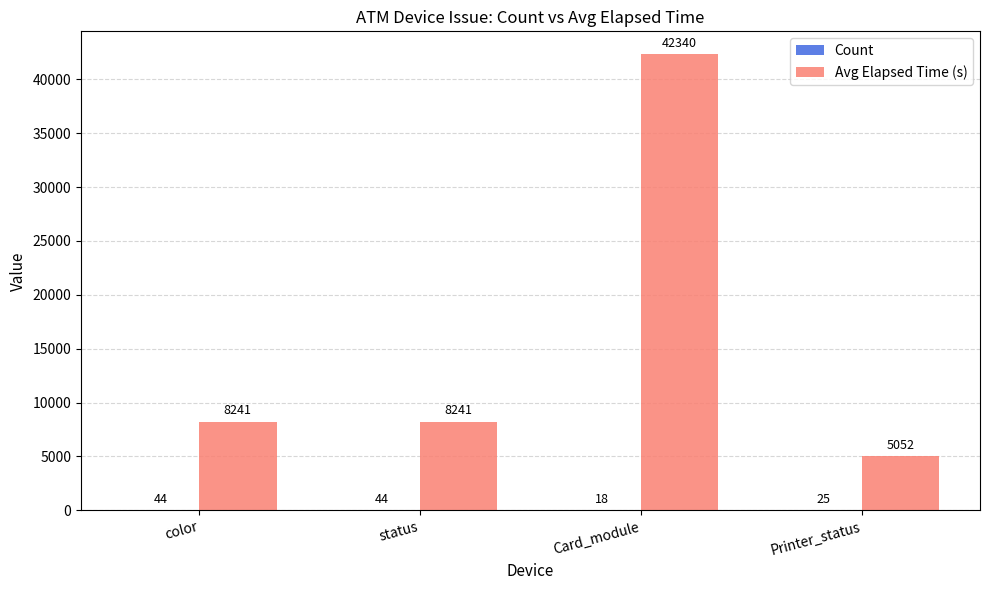

How many categories are shown in the chart?

4